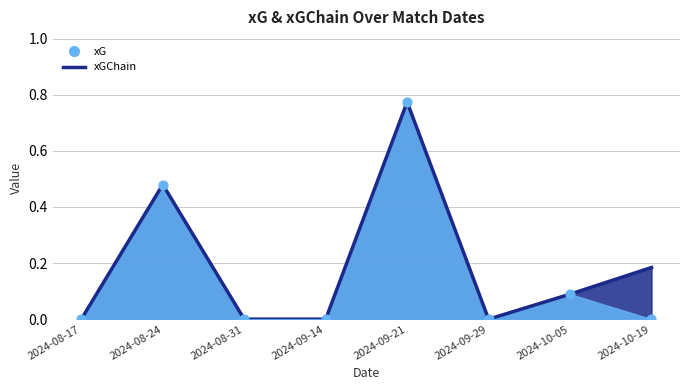

At how many categories does at least one series exceed 0?

4